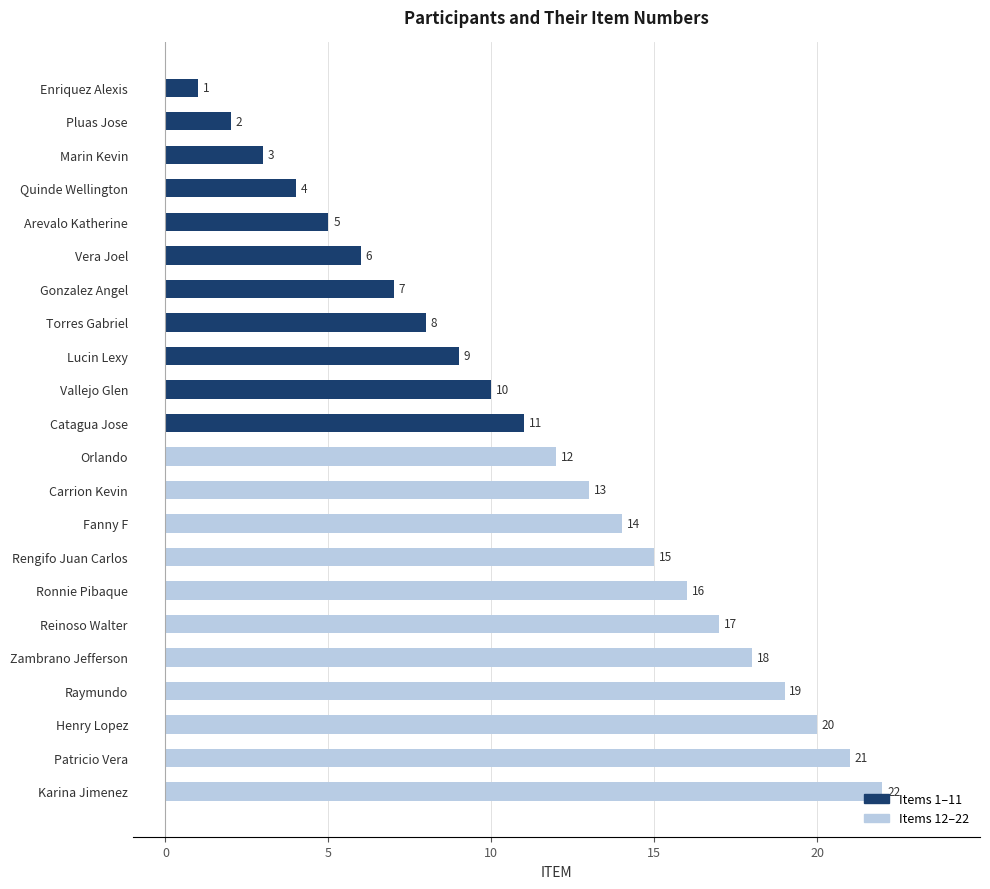

Rank the categories by value from lowest to highest.

Enriquez Alexis, Pluas Jose, Marin Kevin, Quinde Wellington, Arevalo Katherine, Vera Joel, Gonzalez Angel, Torres Gabriel, Lucin Lexy, Vallejo Glen, Catagua Jose, Orlando, Carrion Kevin, Fanny F, Rengifo Juan Carlos, Ronnie Pibaque, Reinoso Walter, Zambrano Jefferson, Raymundo, Henry Lopez, Patricio Vera, Karina Jimenez